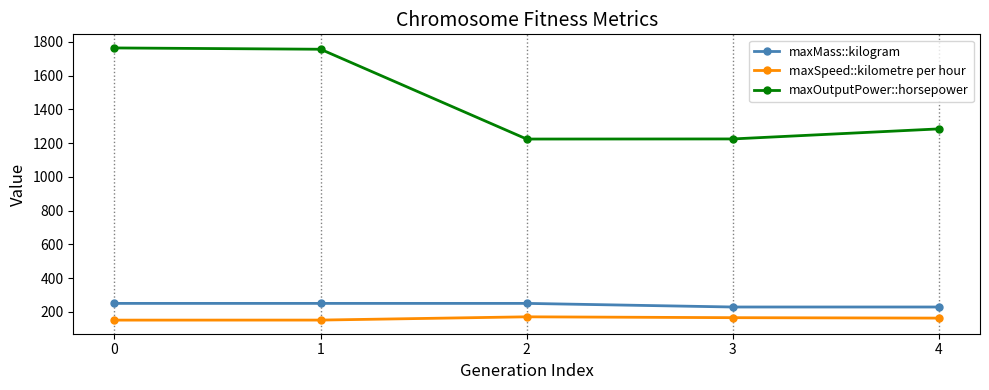

True or false: maxSpeed::kilometre per hour has more than 0 interior local peaks.

True